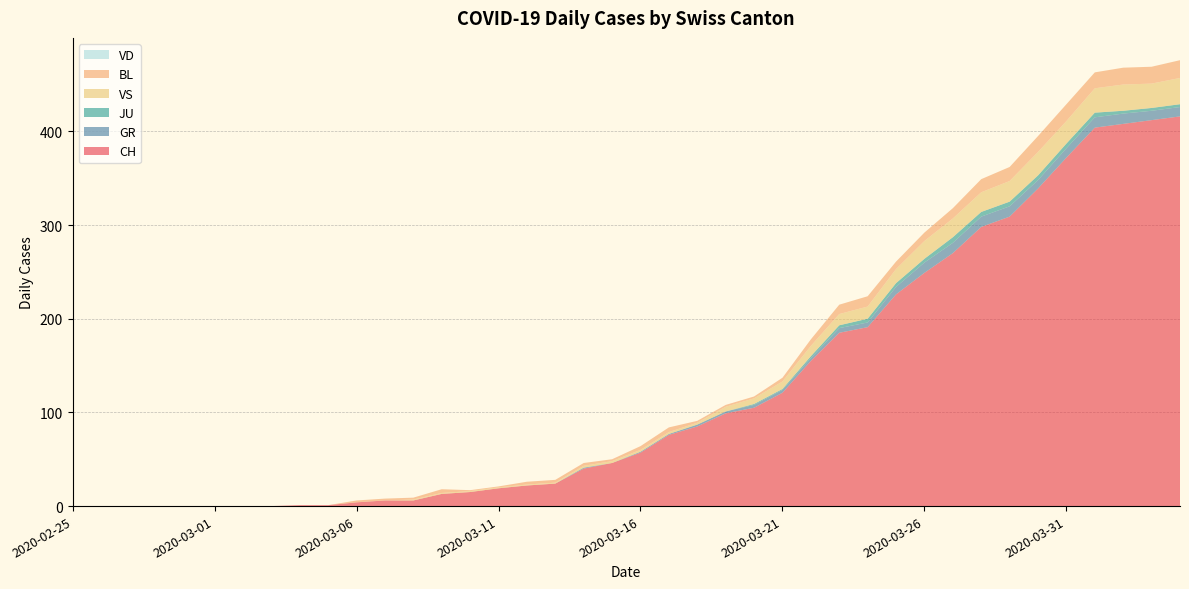

Reading right to left, list all the values displayed in this chart.

CH: 416	412	408	404	372	339	309	298	270	249	226	191	185	155	121	105	99	85	76	57	46	40	24	22	19	15	13	6	6	4	1	1	0	0	0	0	0	0	0	0
GR: 10	10	11	11	10	9	11	11	11	11	8	5	5	3	3	3	2	2	1	1	0	1	0	0	0	0	0	0	0	0	0	0	0	0	0	0	0	0	0	0
JU: 3	3	3	5	5	5	5	5	6	4	4	4	3	2	1	1	0	0	0	0	0	0	0	0	0	0	0	0	0	0	0	0	0	0	0	0	0	0	0	0
VS: 28	26	28	26	24	25	22	21	20	19	15	13	12	11	8	6	5	2	2	2	2	2	1	1	1	1	1	1	0	0	0	0	0	0	0	0	0	0	0	0
BL: 19	18	18	17	18	17	15	14	11	9	8	11	10	7	4	2	2	2	5	4	2	3	3	3	1	1	4	2	2	2	0	0	0	0	0	0	0	0	0	0
VD: 0	0	0	0	0	0	0	0	0	0	0	0	0	0	0	0	0	0	0	0	0	0	0	0	0	0	0	0	0	0	0	0	0	0	0	0	0	0	0	0